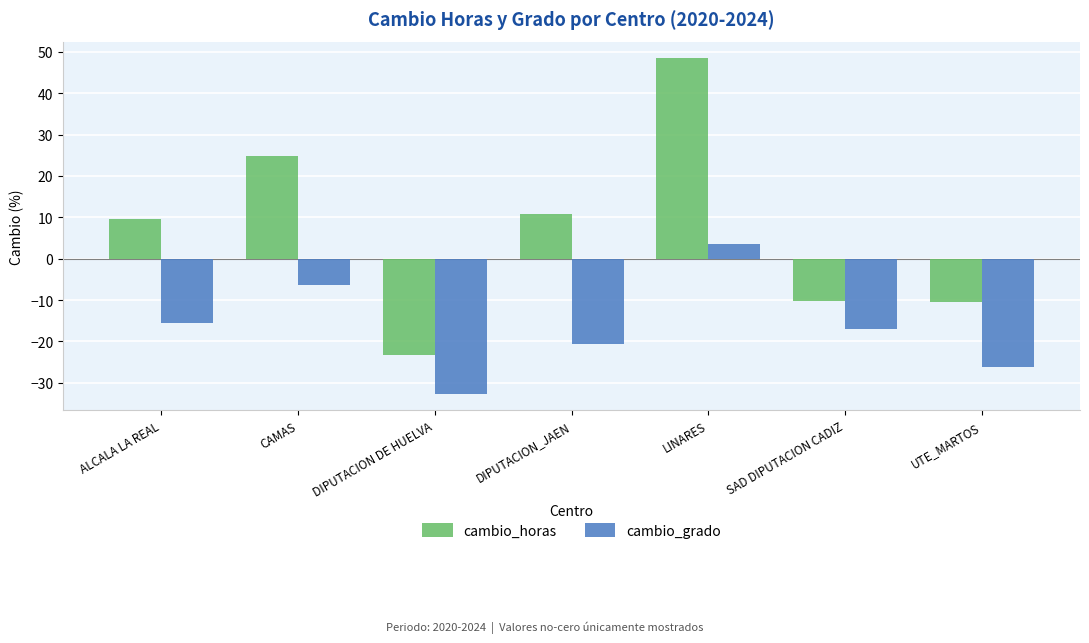

Is it true that cambio_grado equals -26.2 at UTE_MARTOS?

True